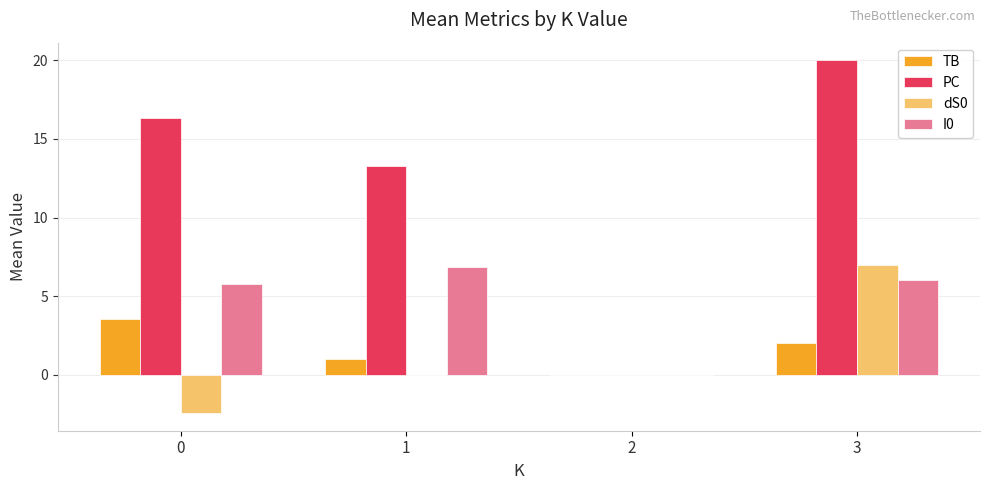

At which category is the sum across all series the highest?

3